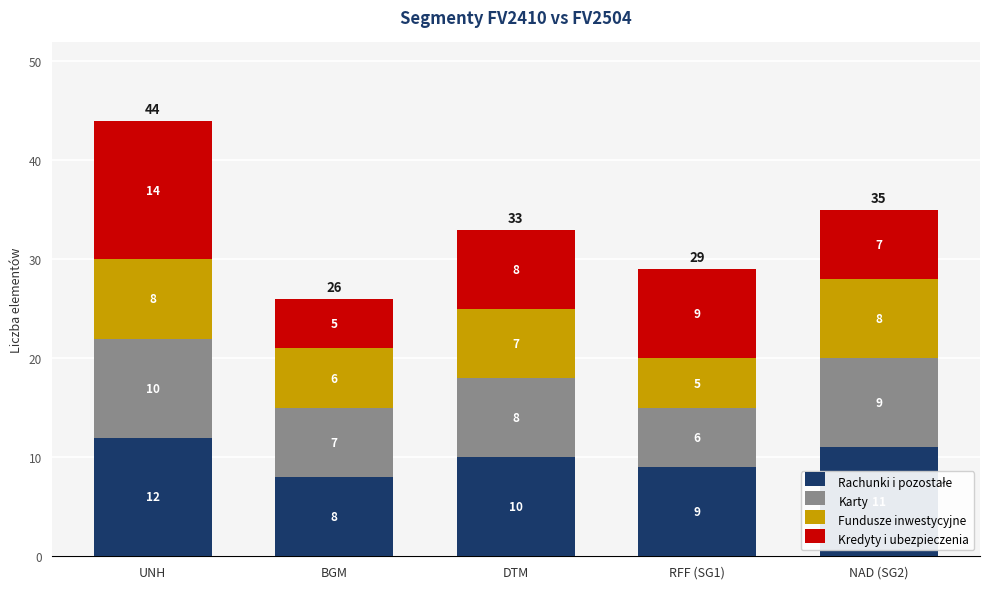

What is the total value across all series at UNH?

44